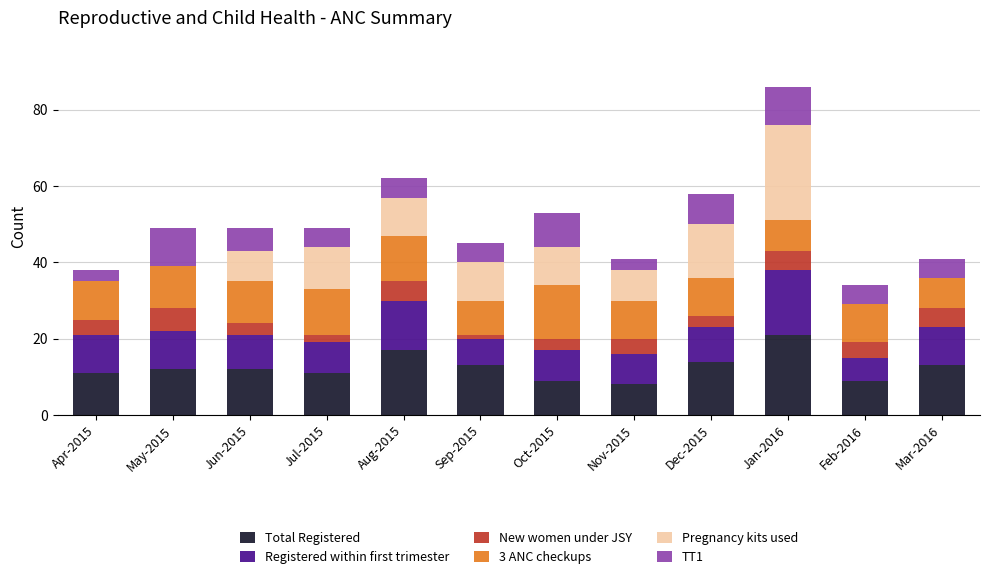

What are all the series names shown in the legend?

Total Registered, Registered within first trimester, New women under JSY, 3 ANC checkups, Pregnancy kits used, TT1